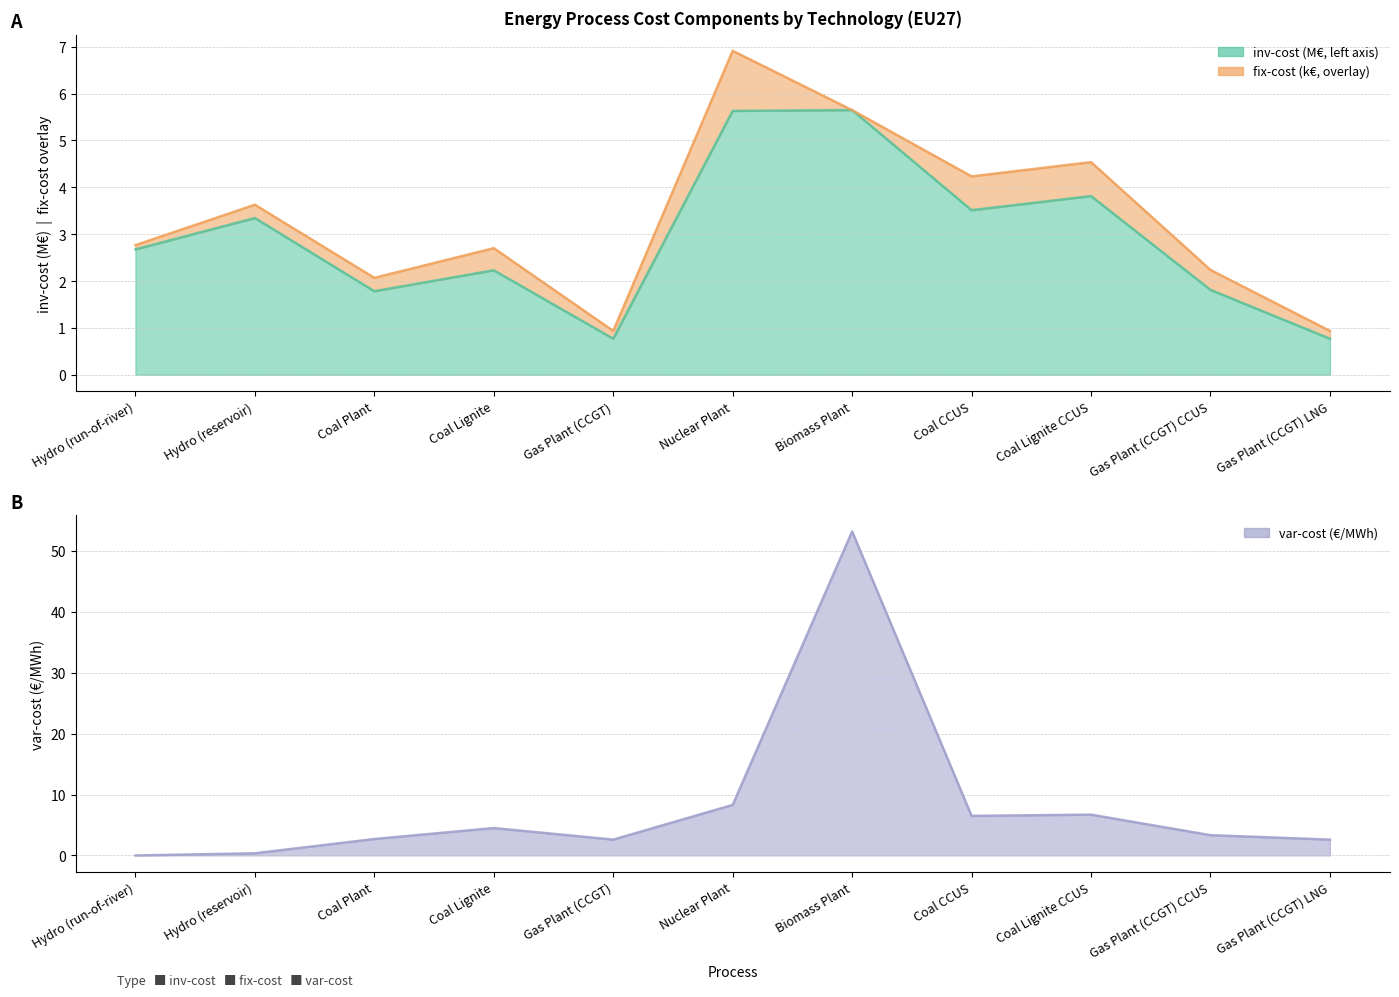

What is the sum of all var-cost values?

90.8